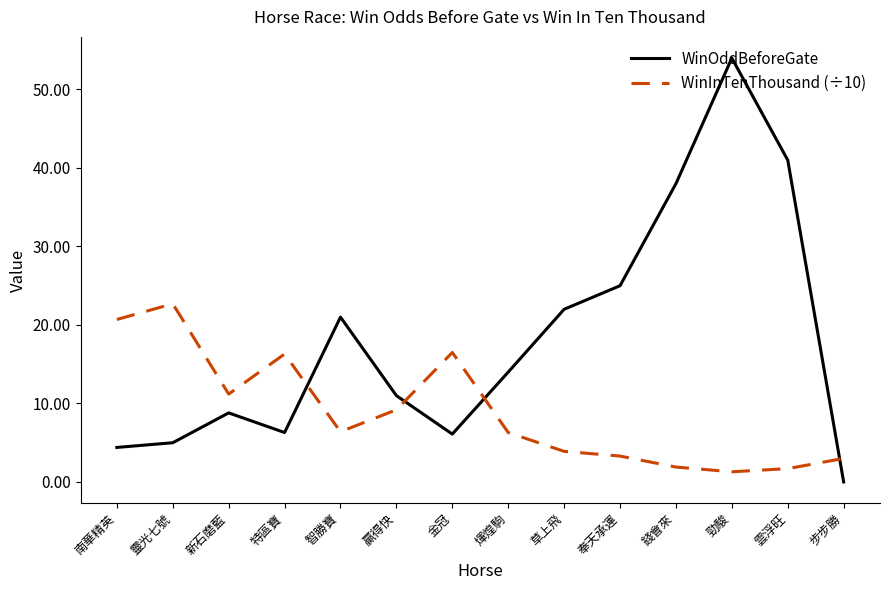

True or false: WinInTenThousand (÷10) has a value of 6.4 at 智勝寶.

True